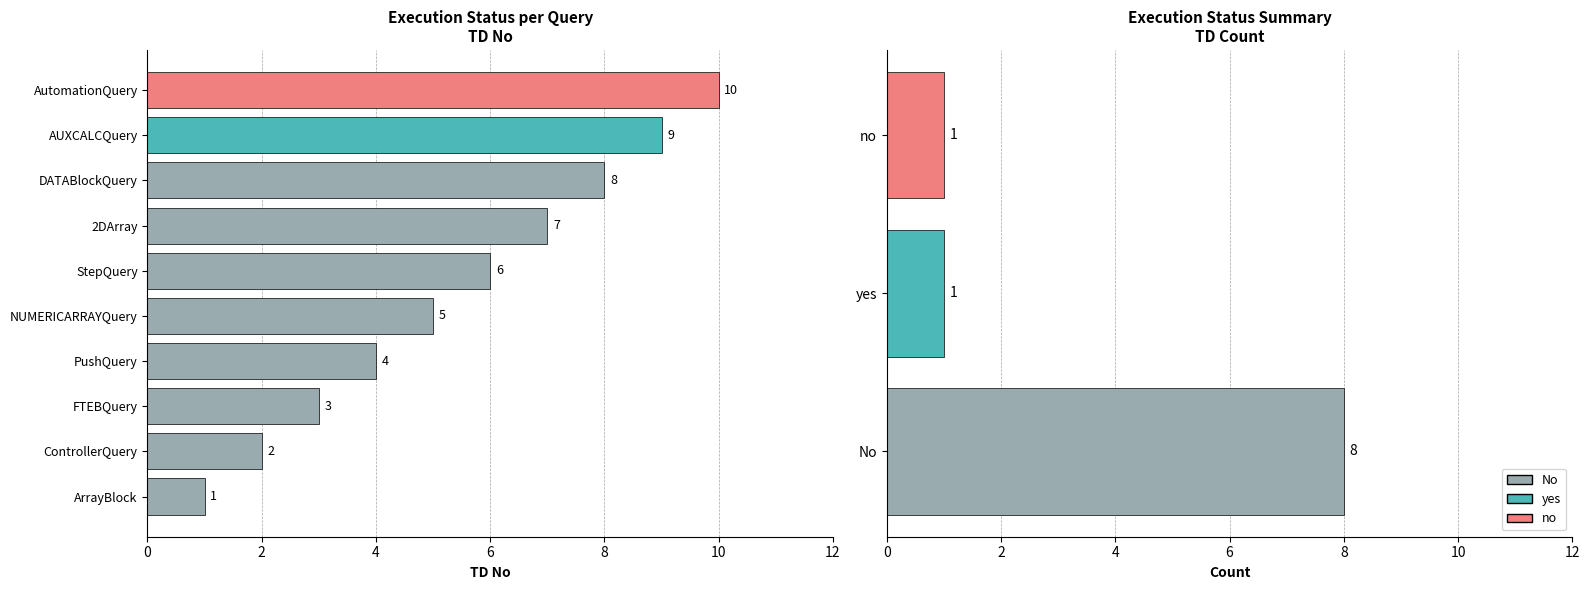

What is the sum of all values?

55